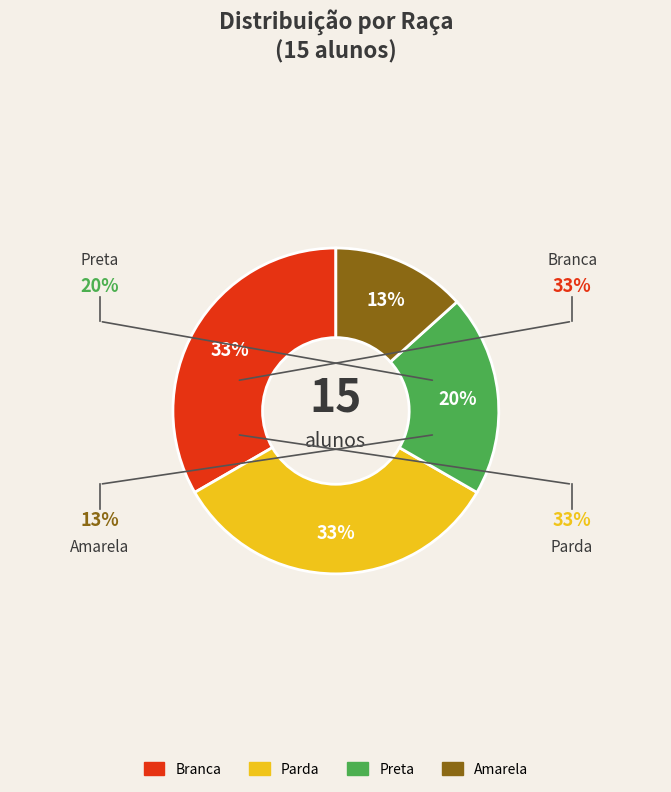

Which slice is the smallest?

Amarela